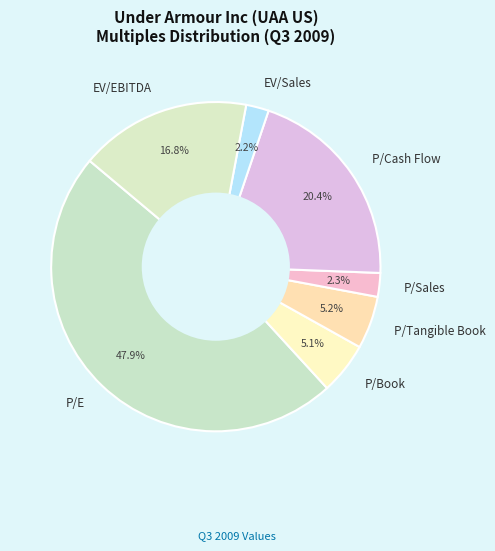

How many segments does this pie chart have?

7